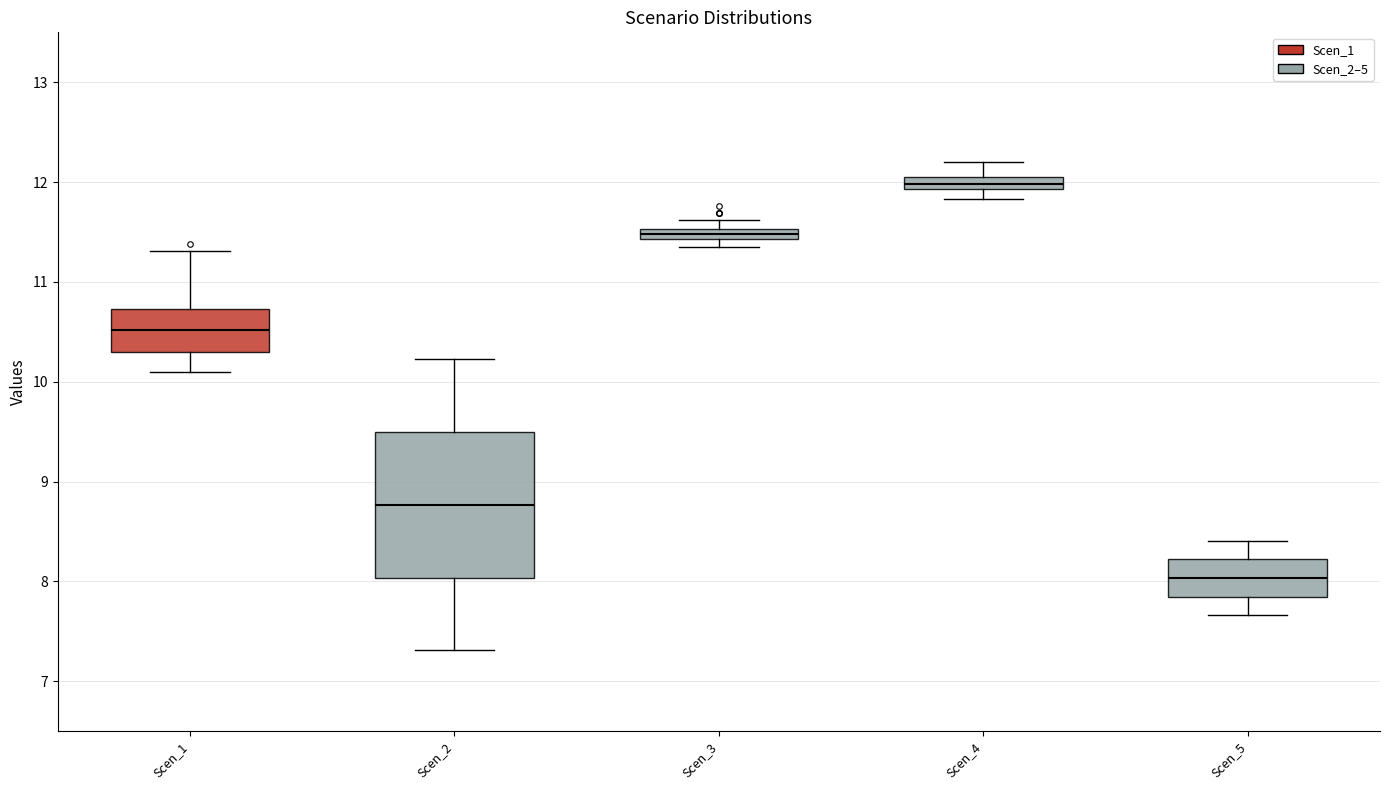

Where is the lower edge of the box for Scen_1 on the y-axis? The values are not printed on the chart, so give them approximately, as read against the axis.

10.3